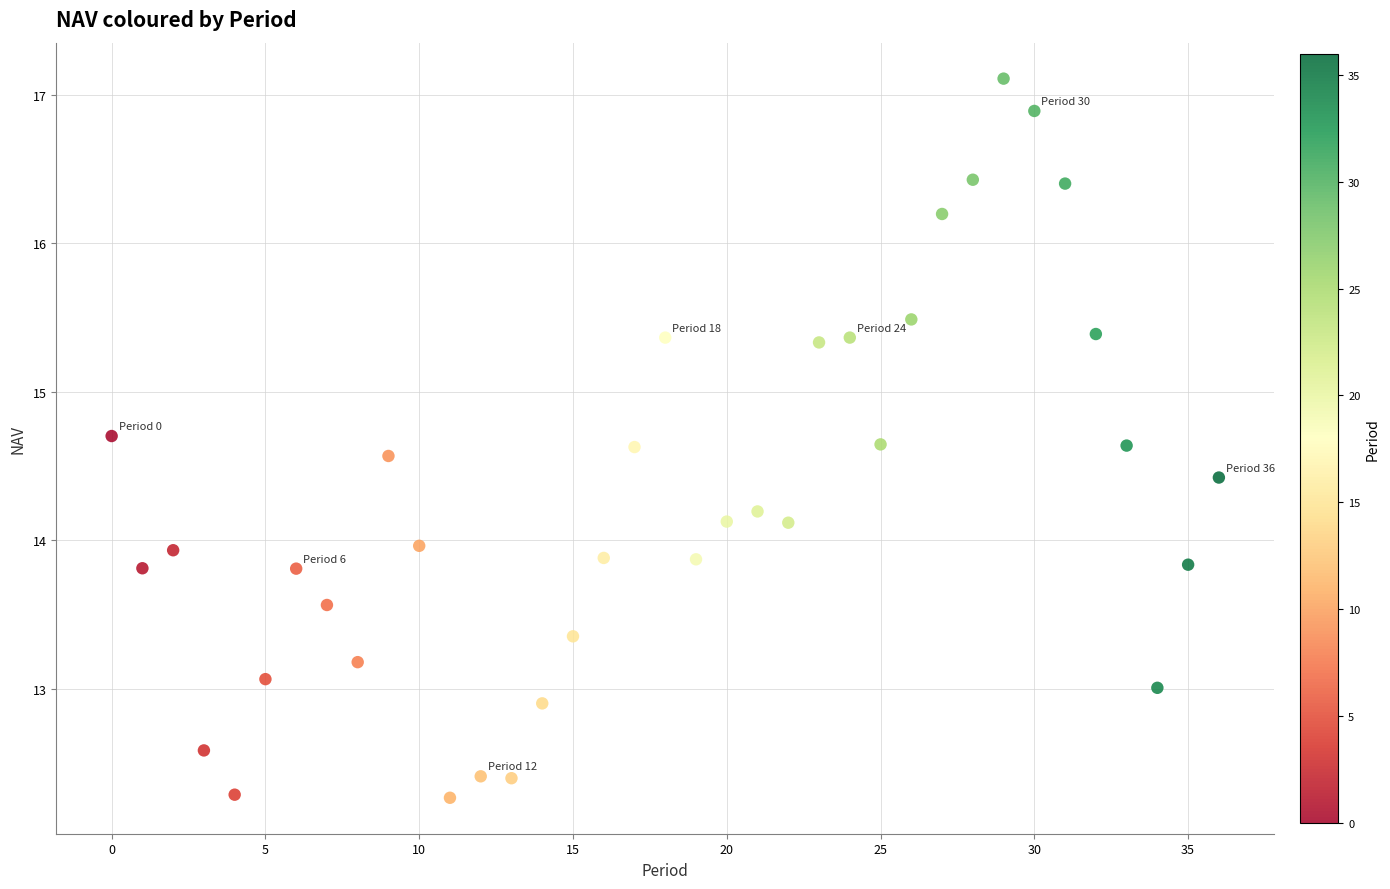

What is the range of Y values (max minus min)?

4.8